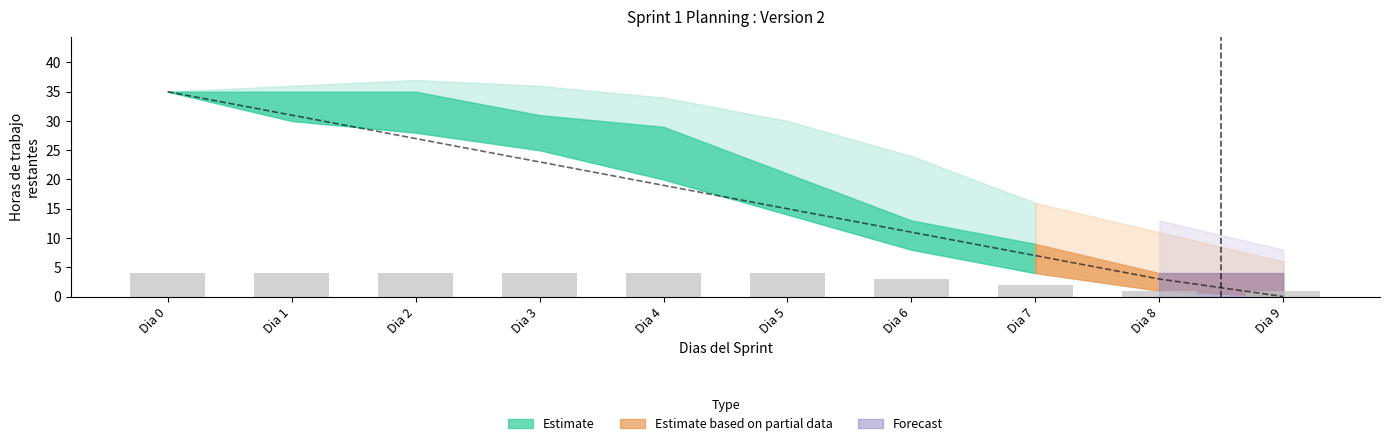

True or false: remaining has a value of 29 at Dia 4.

True